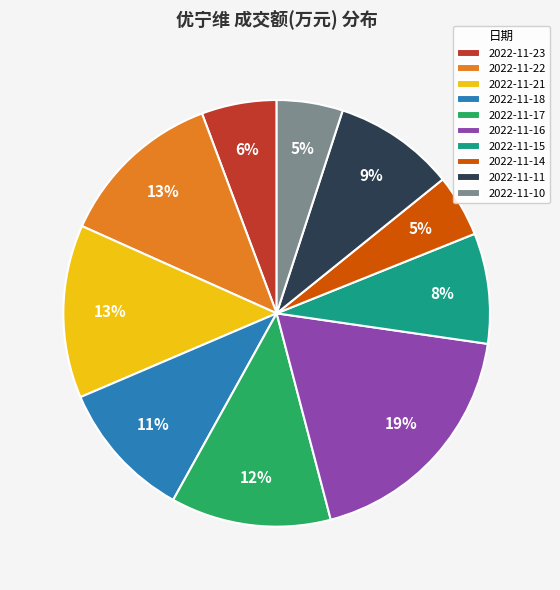

Is the sum of 2022-11-11 and 2022-11-14 greater than half?

No